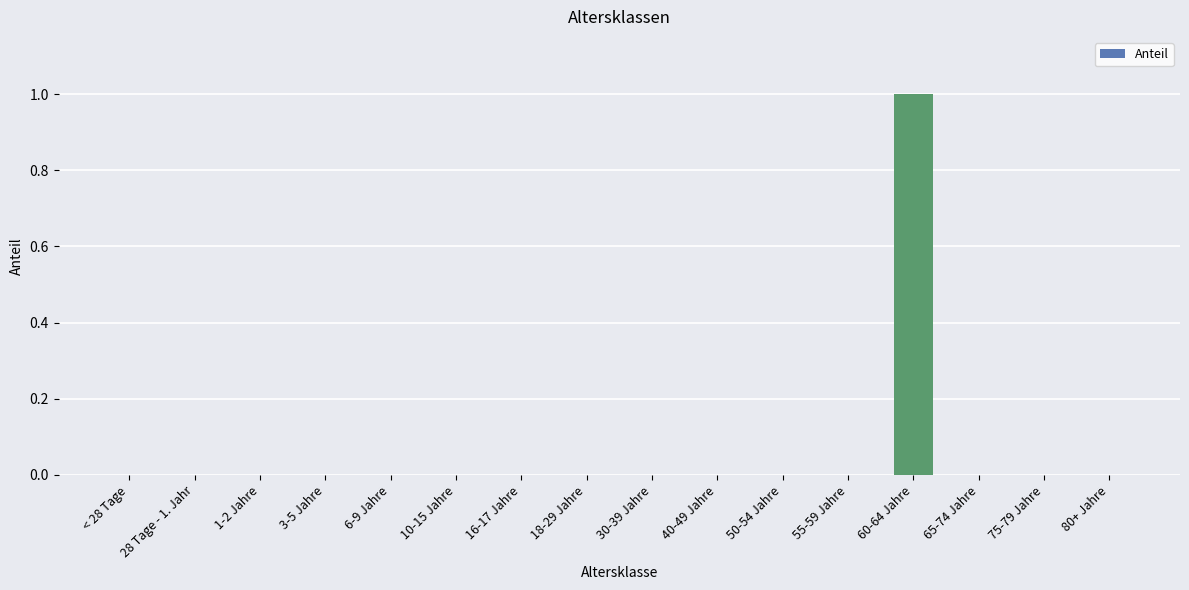

What is the change in value from 1-2 Jahre to 60-64 Jahre?

+1